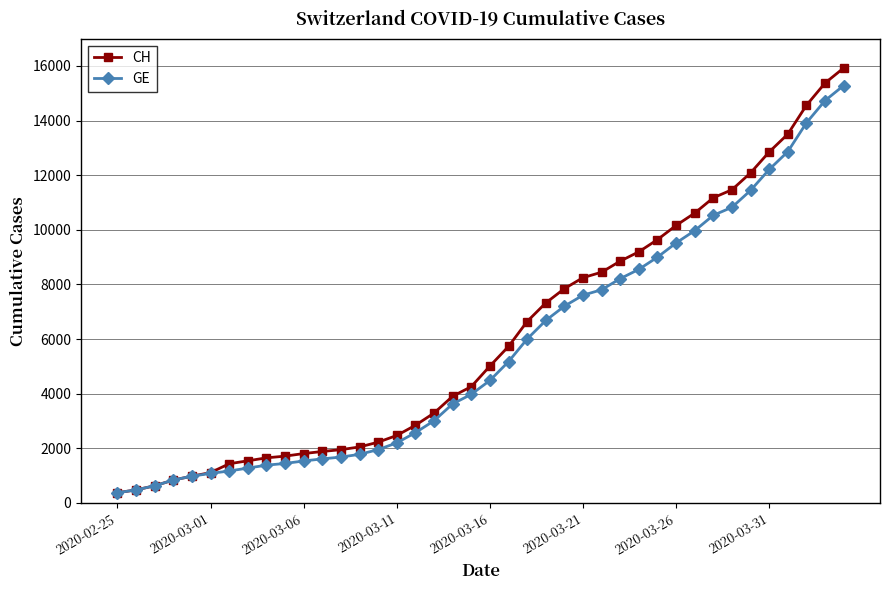

At how many categories does at least one series exceed 11866?

6